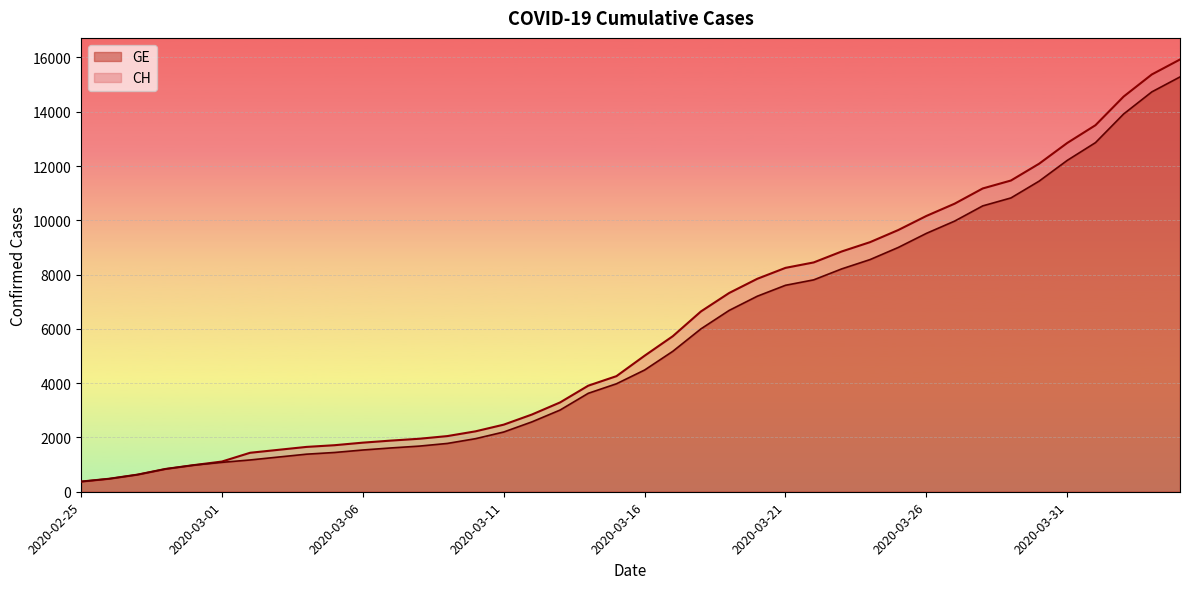

What is the maximum value for CH?

15926